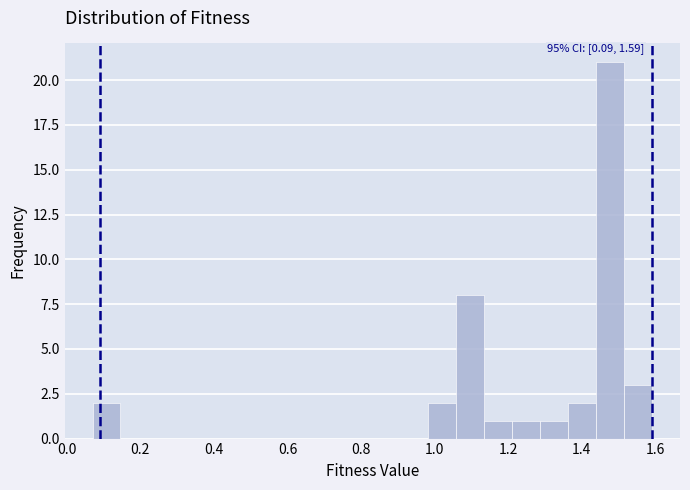

Around what value on the x-axis is the tallest bar? Give the approximate position of its centre, as read against the axis.

1.48